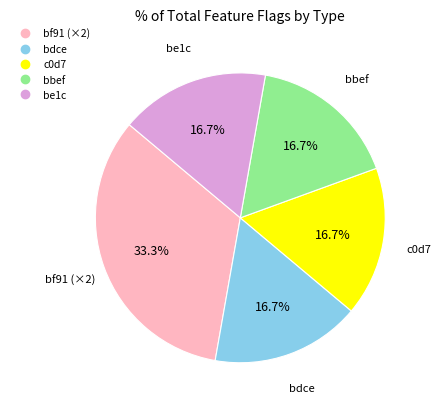

Does any single category account for the majority?

No